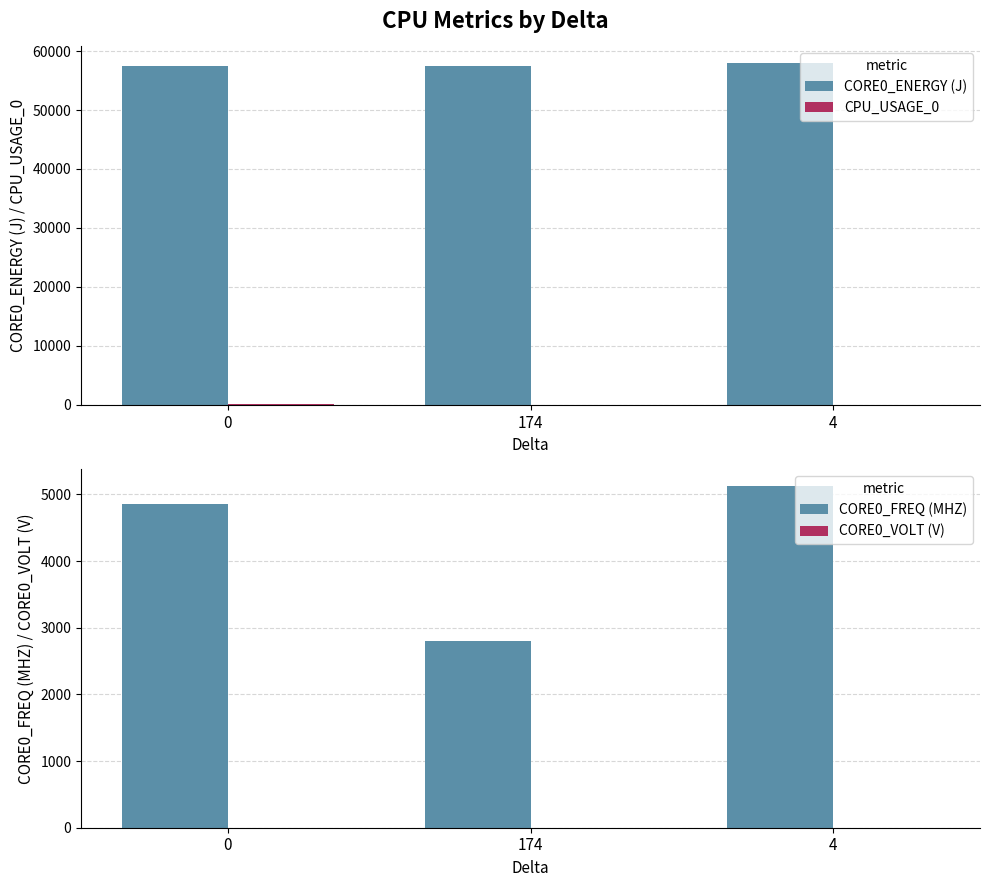

Reading left to right, what are all the values shown in this chart?

CORE0_ENERGY (J): 57406.9	57407.1	57945.5
CPU_USAGE_0: 100.0	7.7	5.2
CORE0_FREQ (MHZ): 4850.0	2800.0	5125.0
CORE0_VOLT (V): 0.2	0.2	0.1